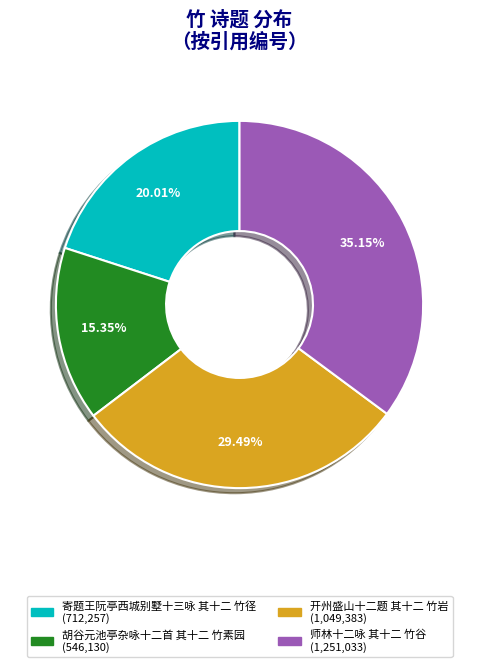

Which slice is the largest?

师林十二咏 其十二 竹谷